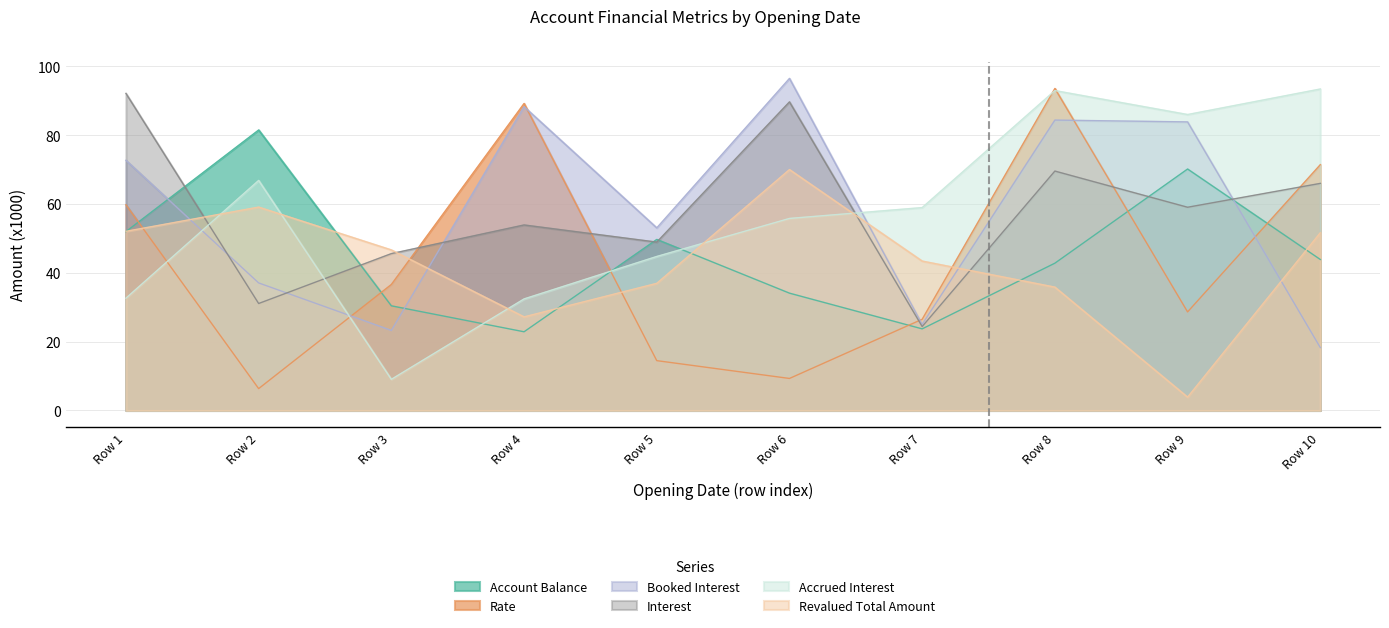

Is it true that Revalued Total Amount equals 27.2 at Row 4?

True